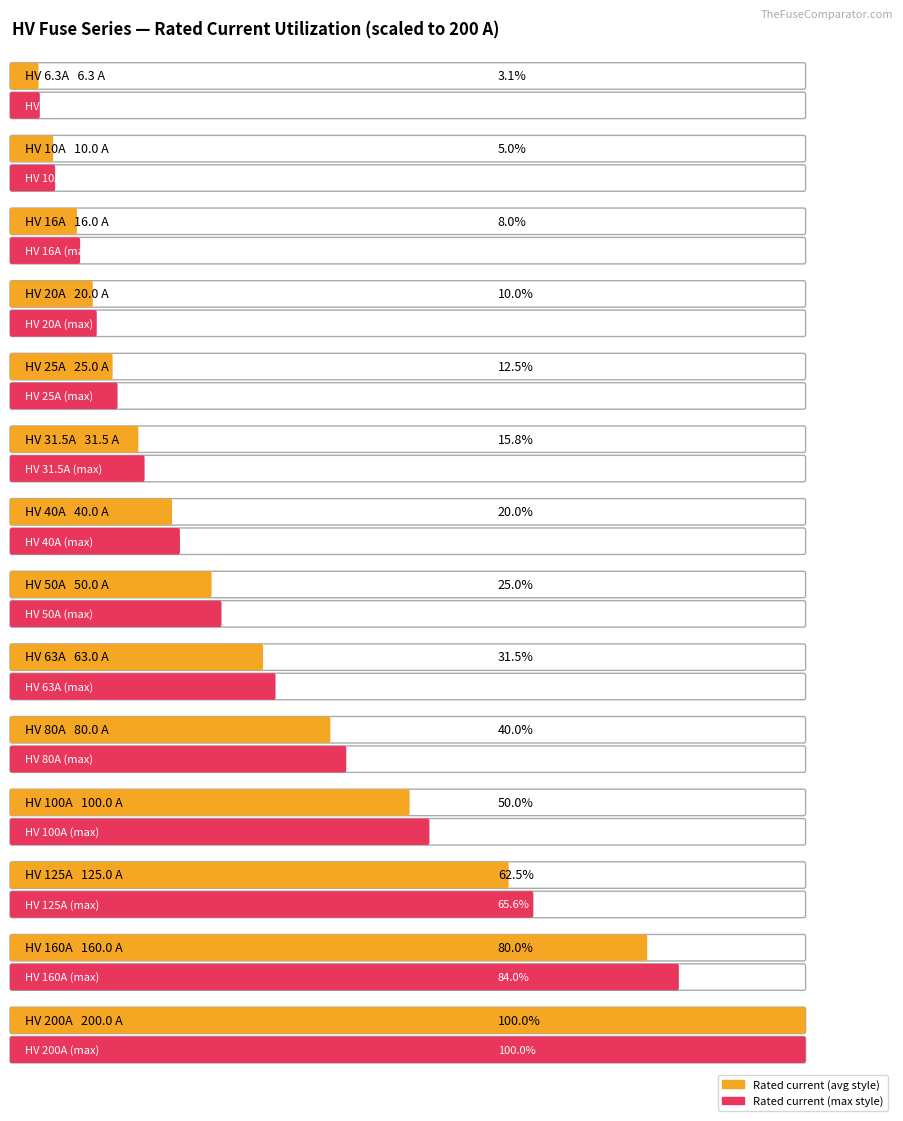

How many values are below 50?

7